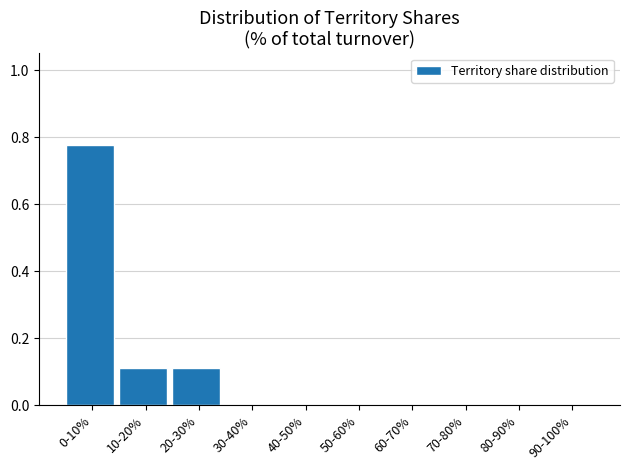

The value at 70-80% is 0.0. True or false?

True